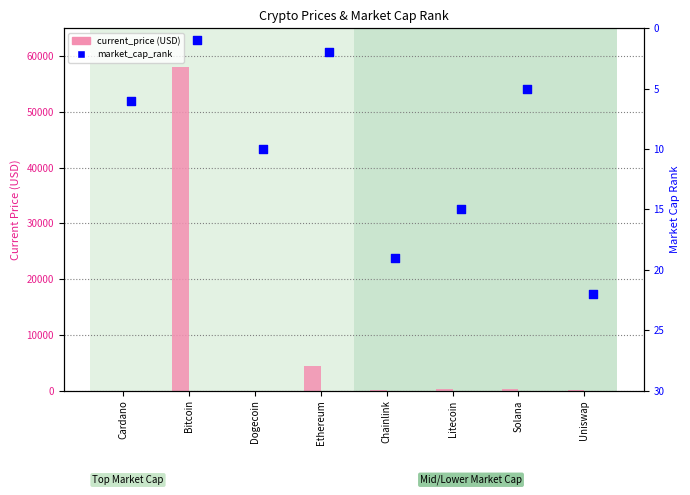

At how many categories does at least one series exceed 47543?

1